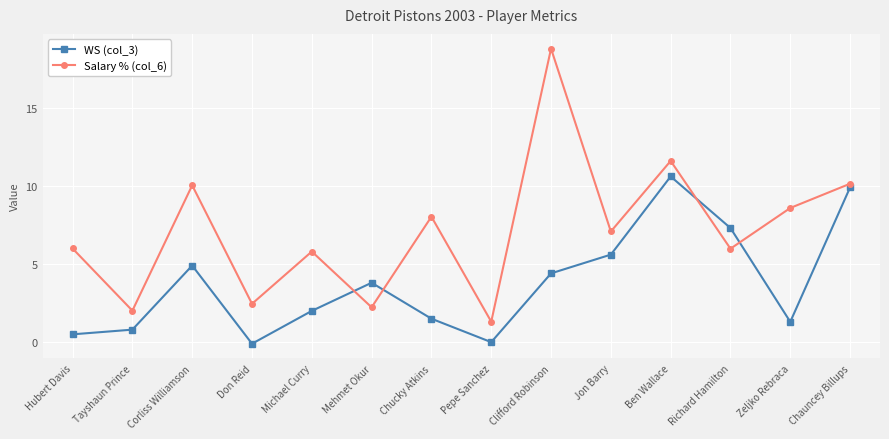

What are all the series names shown in the legend?

WS (col_3), Salary % (col_6)